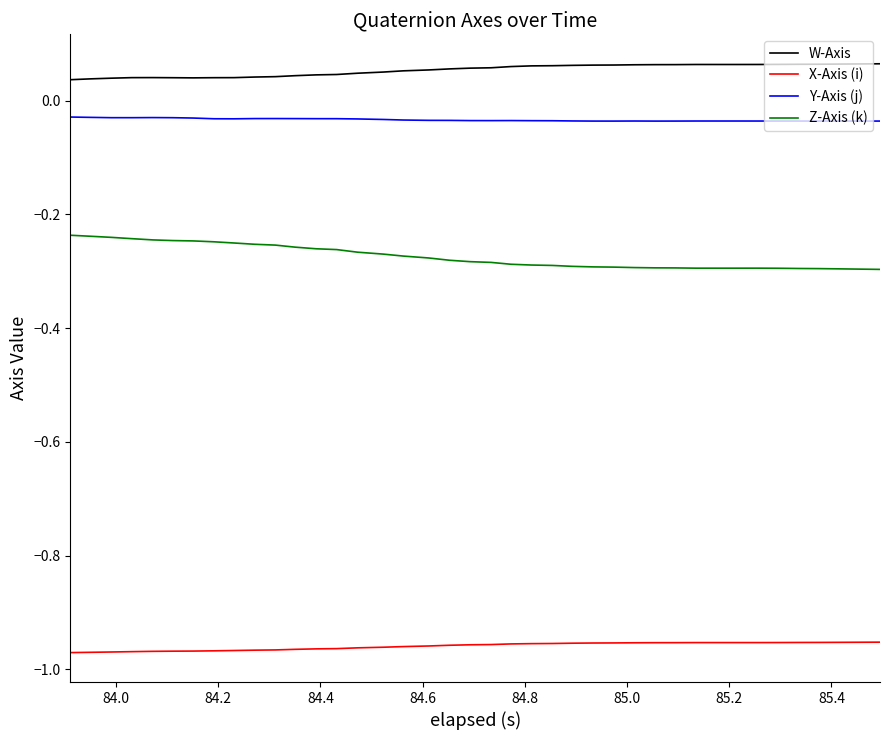

True or false: Z-Axis (k) and W-Axis cross at least once.

False